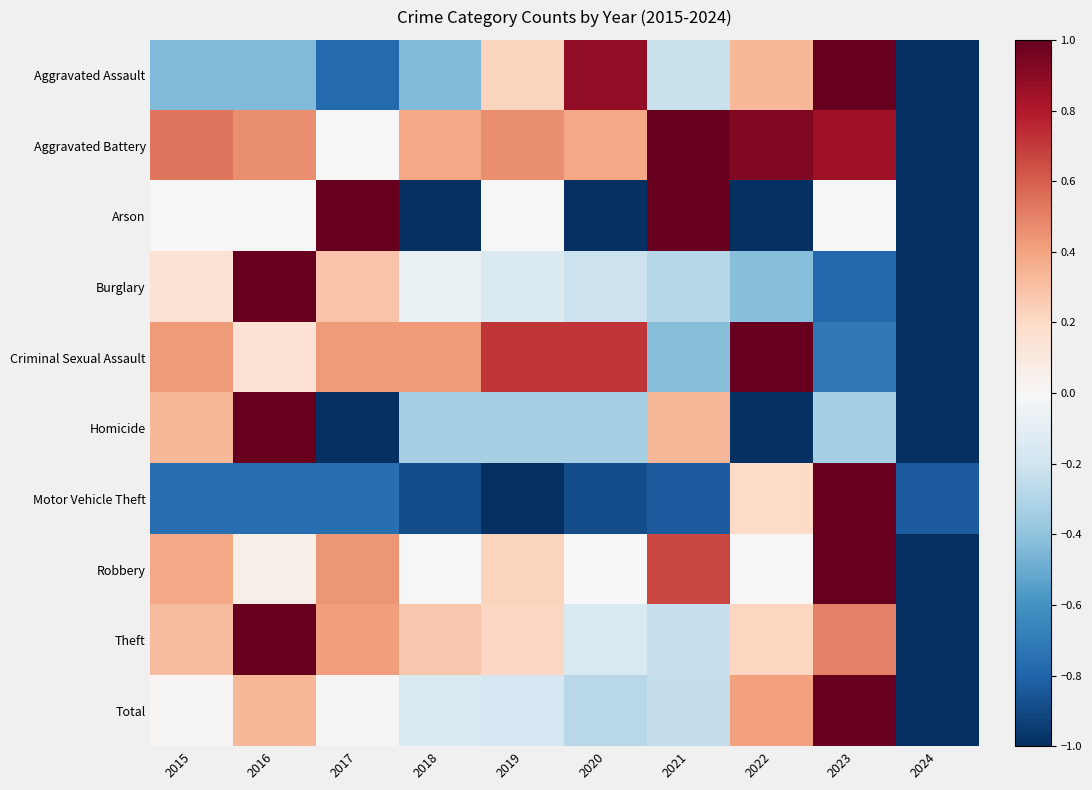

Count the number of categories in the chart.

10